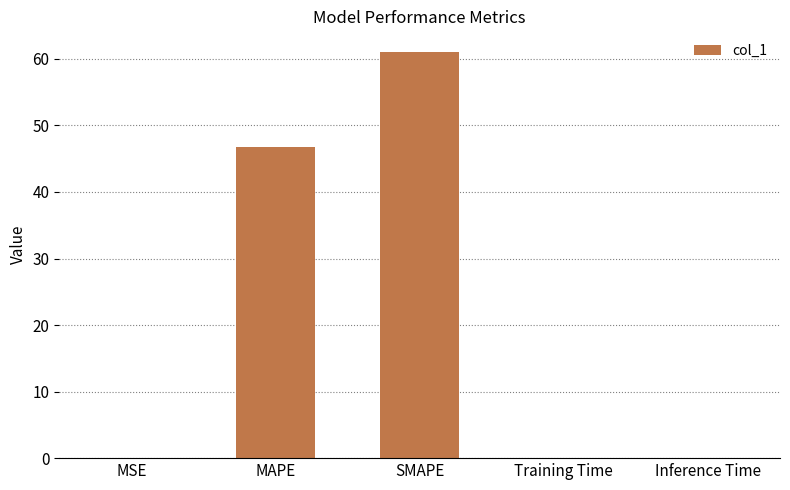

Where is the data nearest to the value 30?

MAPE